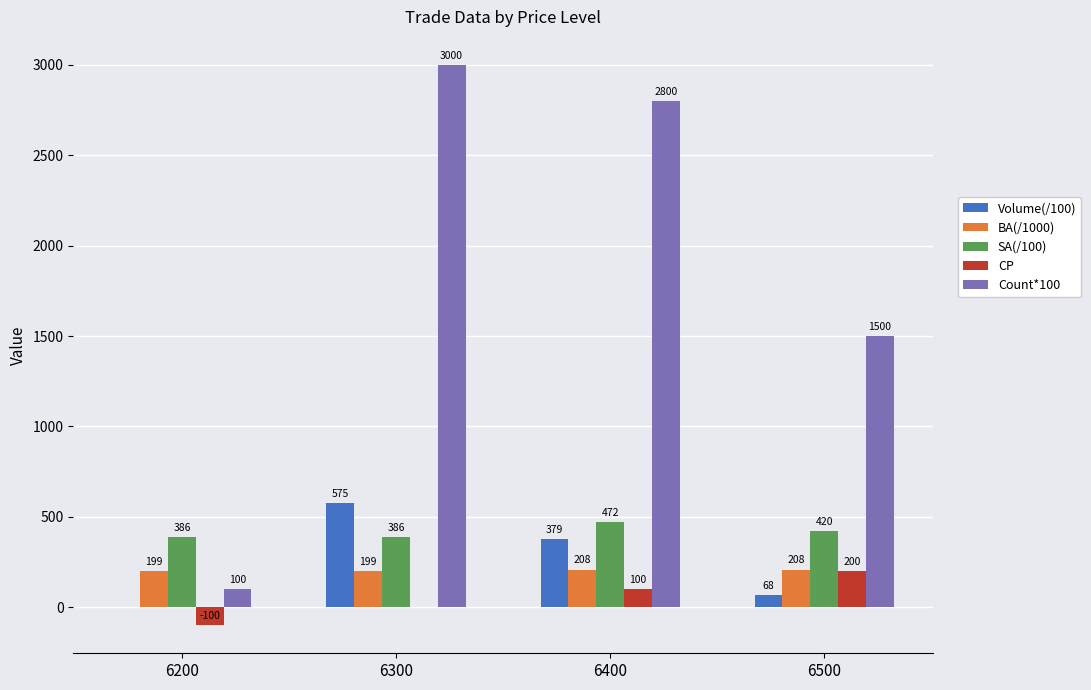

What is the average value of the SA(/100) series?

416.0